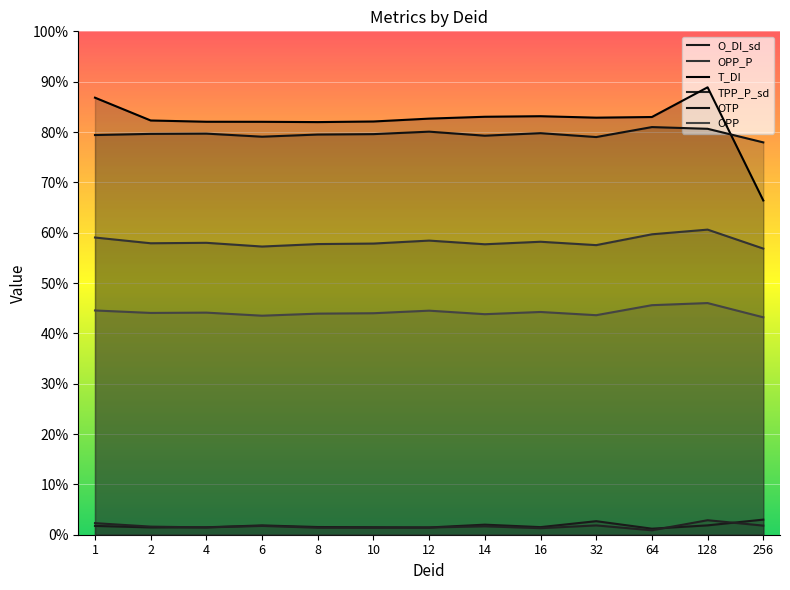

In OPP_P, how many points are lower than both neighbors (excluding endpoints)?

4